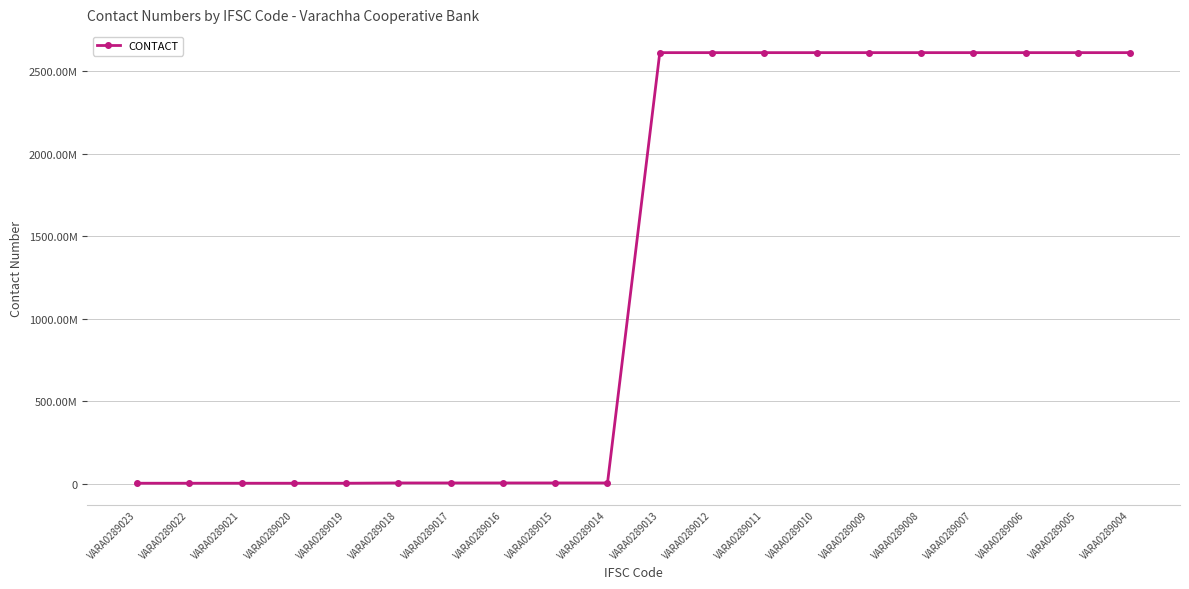

What is the difference between the maximum and minimum values?

2611699256